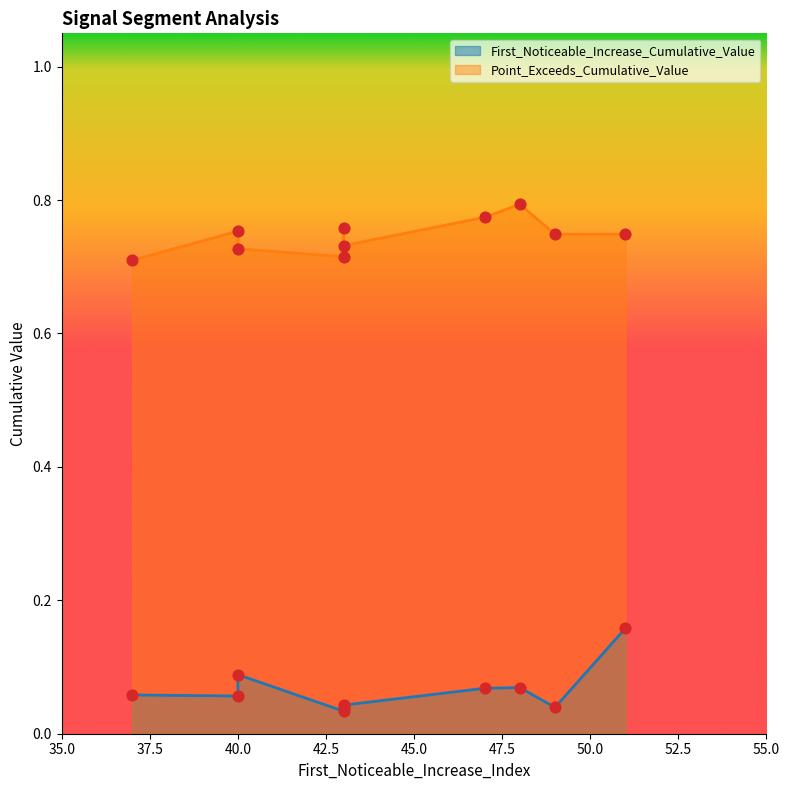

Which series reaches the minimum Y coordinate?

First_Noticeable_Increase_Cumulative_Value